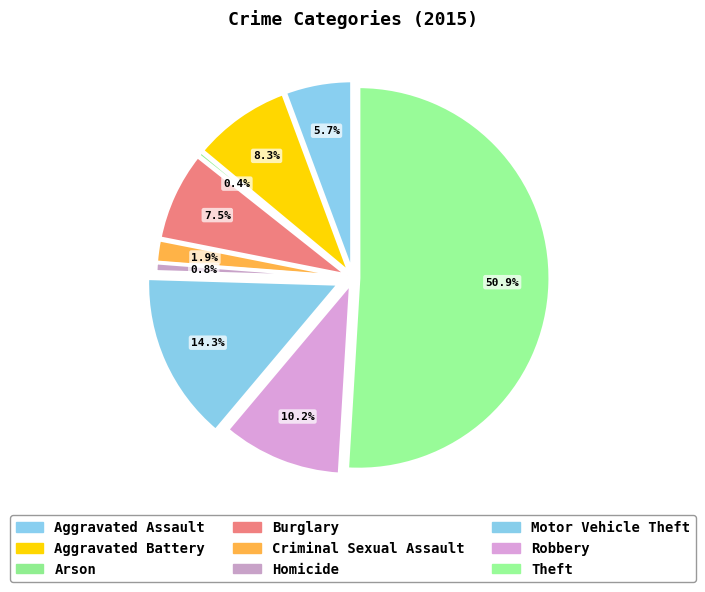

To the nearest percent, what portion does Criminal Sexual Assault represent?

2%